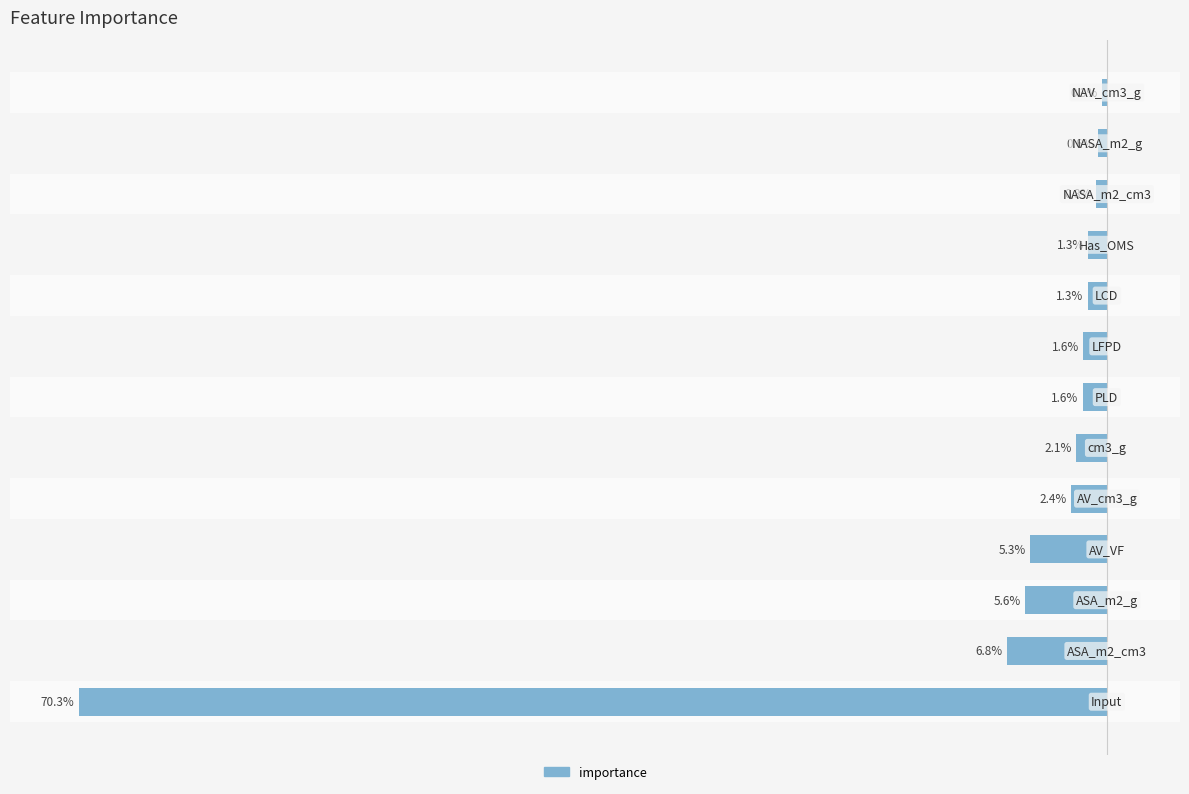

What is the average value?

-7.7